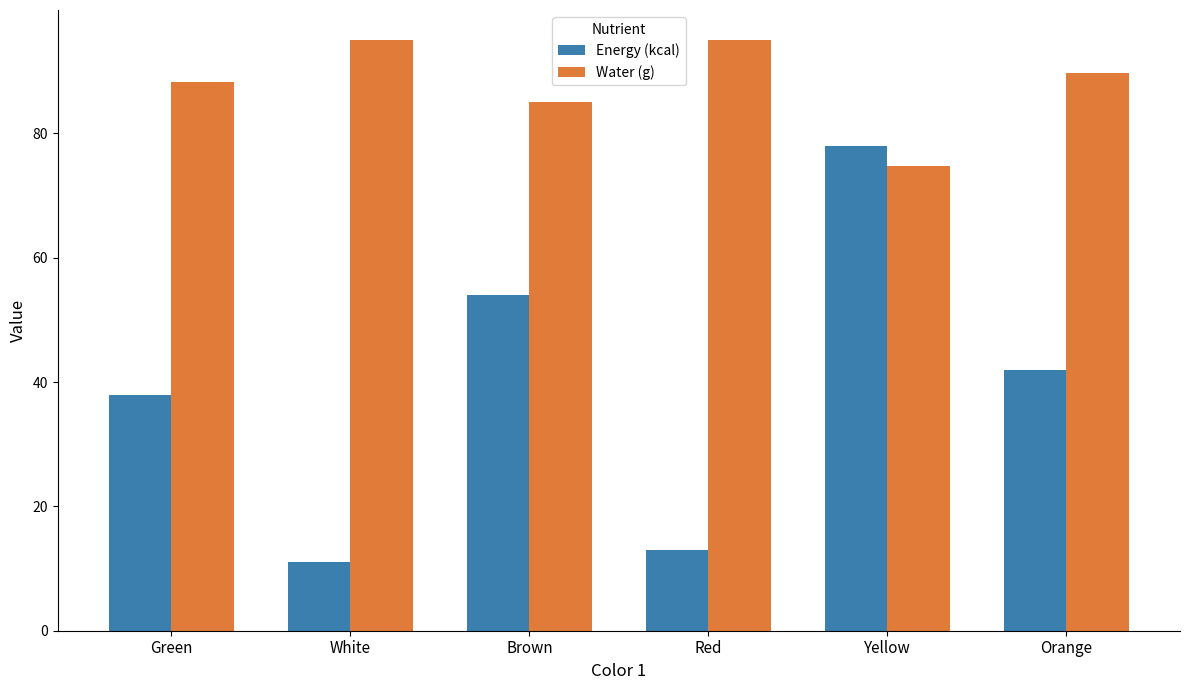

How many categories are shown in the chart?

6